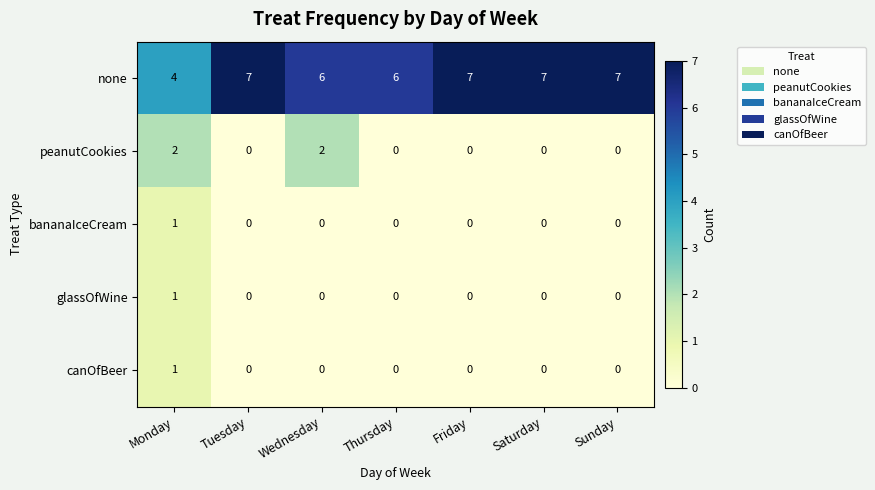

Between Monday and Tuesday, which series saw the biggest shift?

none